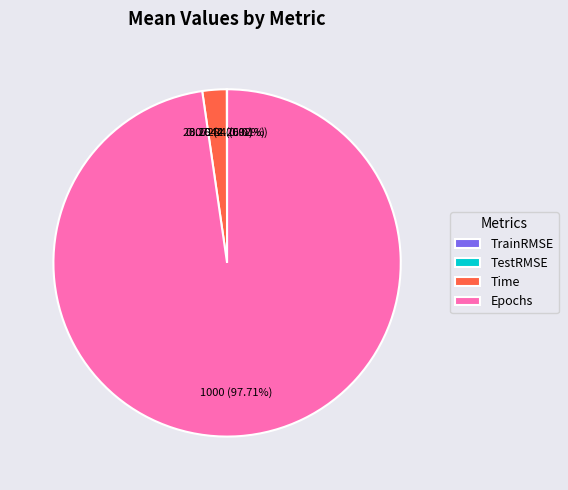

Which category has the biggest portion of the pie?

Epochs